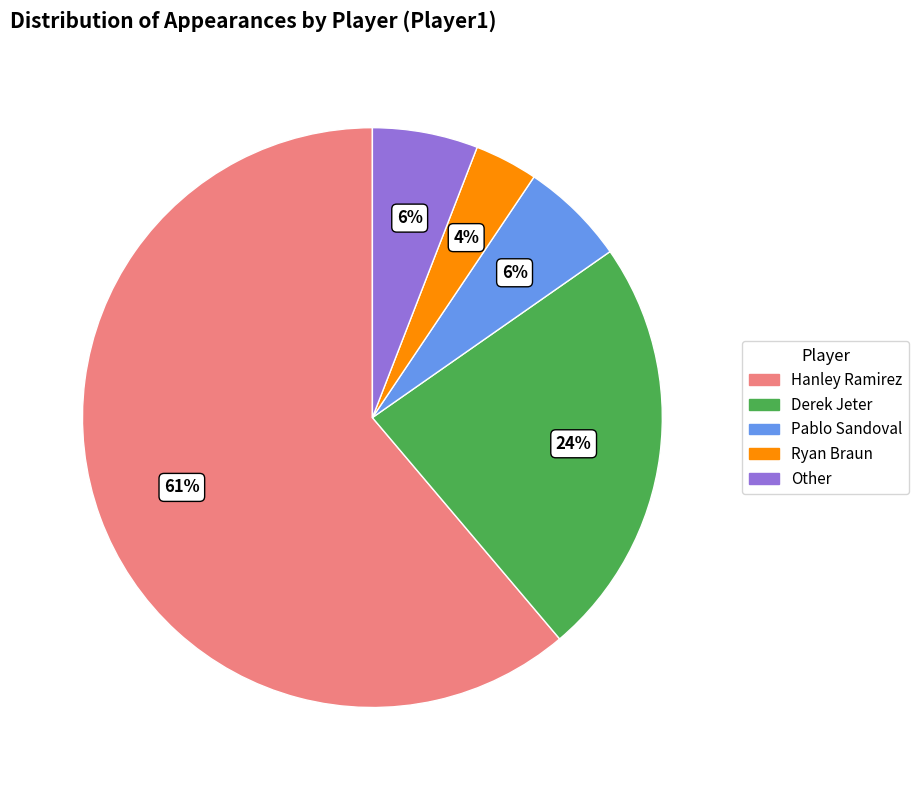

Count the number of slices in the pie.

5